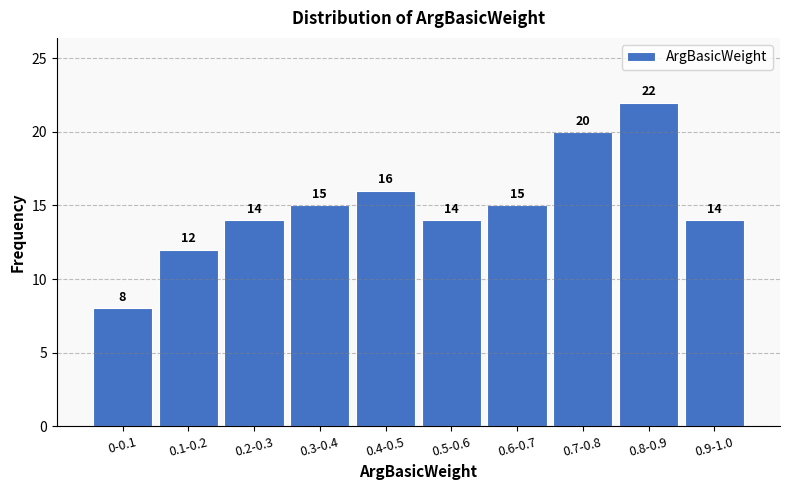

Reading right to left, list all the values displayed in this chart.

0.9-1.0=14	0.8-0.9=22	0.7-0.8=20	0.6-0.7=15	0.5-0.6=14	0.4-0.5=16	0.3-0.4=15	0.2-0.3=14	0.1-0.2=12	0-0.1=8